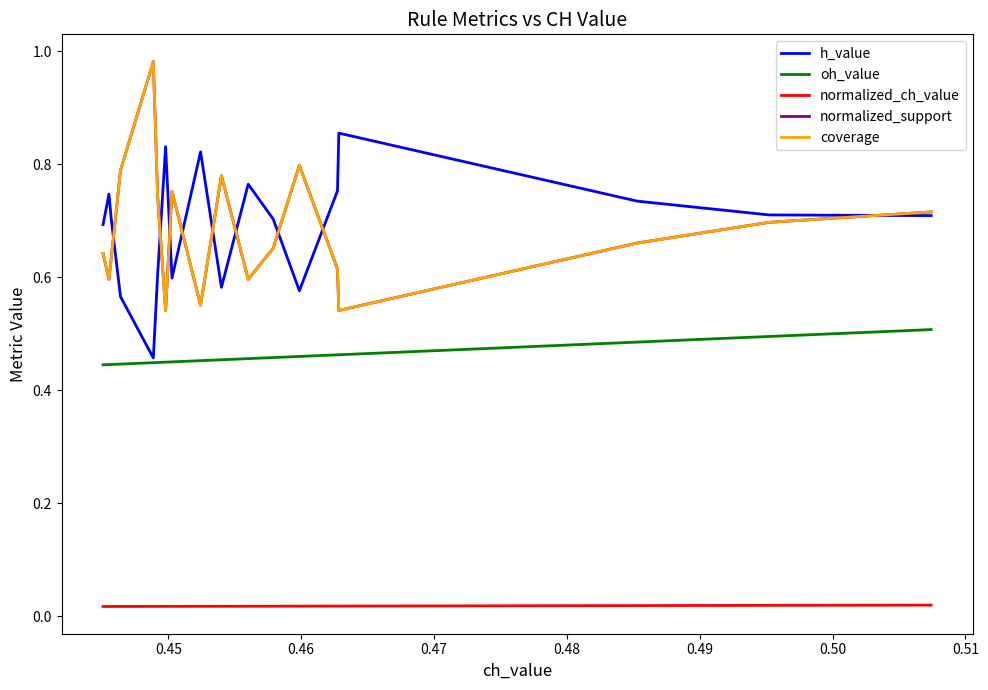

Does the chart display data point markers on the line(s)?

No